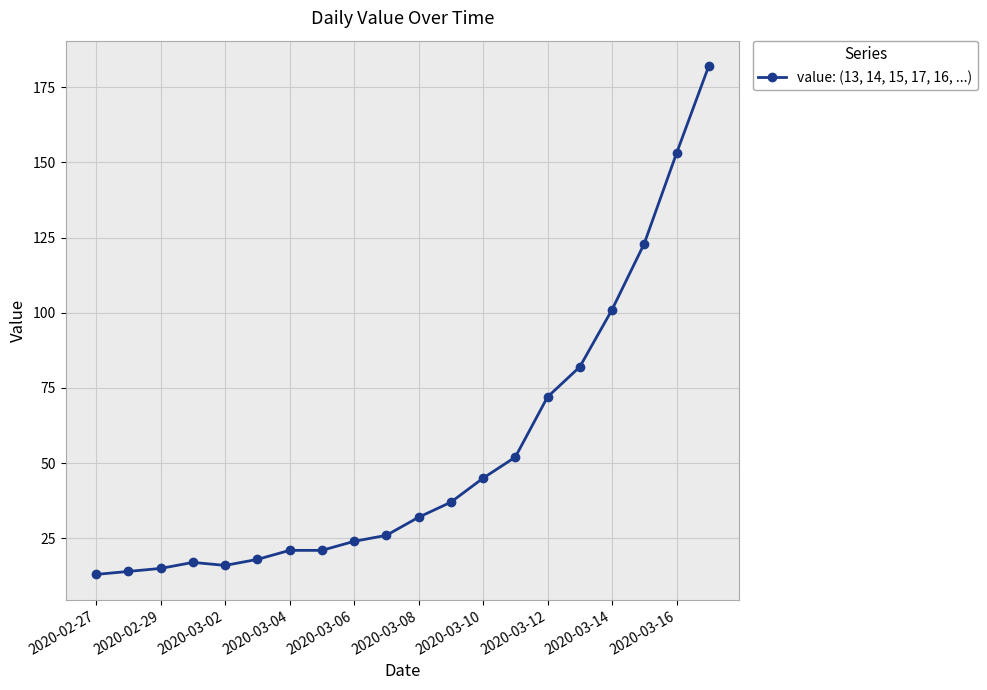

How many lines are shown in the chart?

1